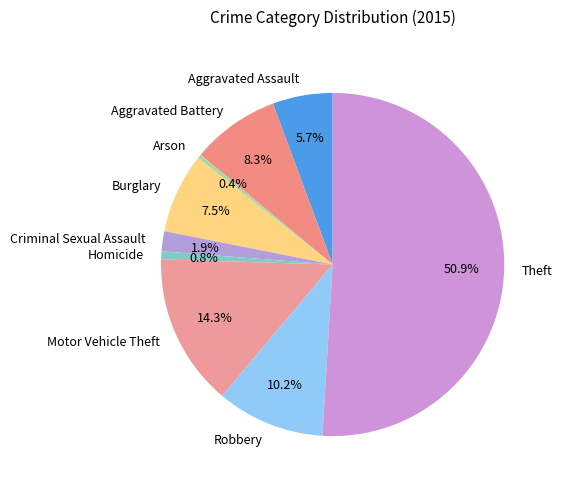

How much of the chart is everything except Aggravated Battery?

91.7%